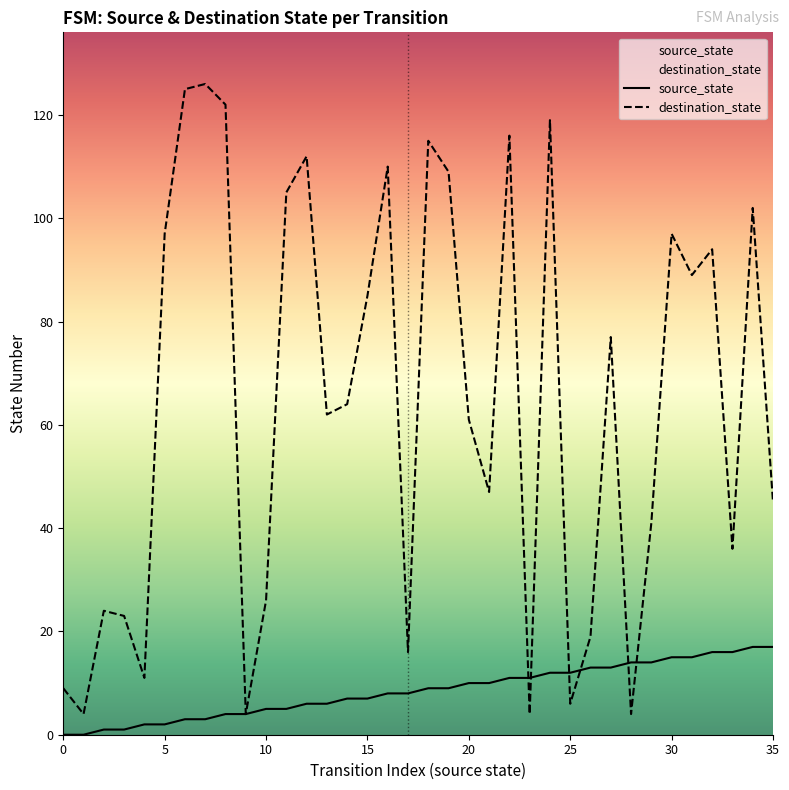

What is the label of the 13th point from the left?

12